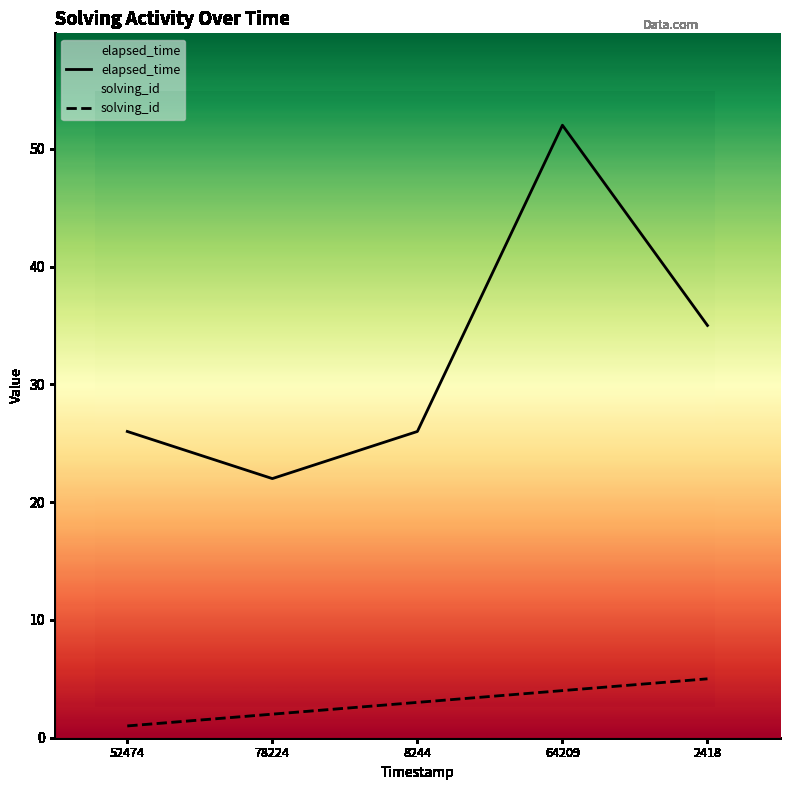

How many solving_id values are between 2 and 4?

3